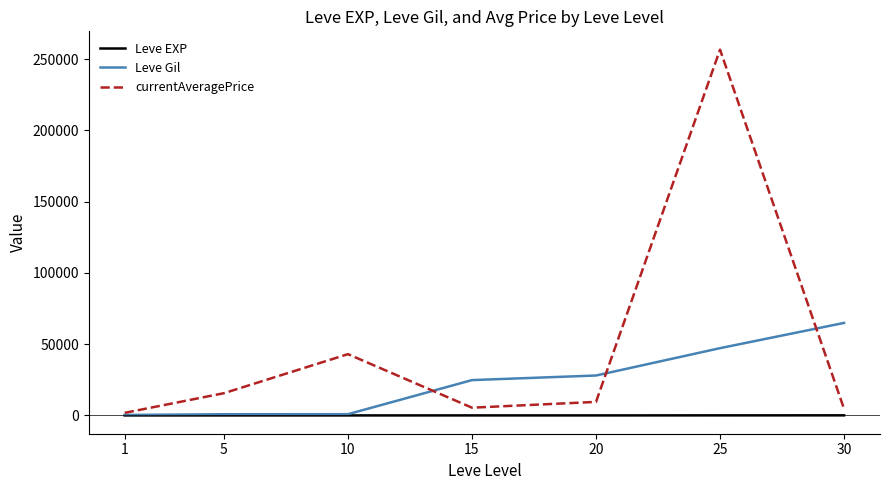

Between 20 and 30, which series saw the biggest shift?

Leve Gil